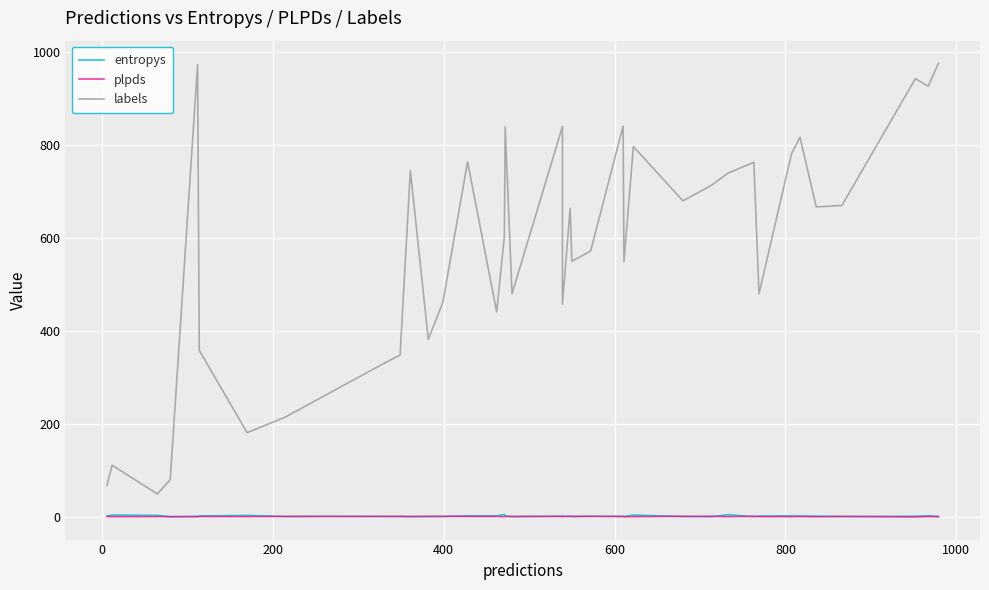

True or false: entropys and labels cross at least once.

False